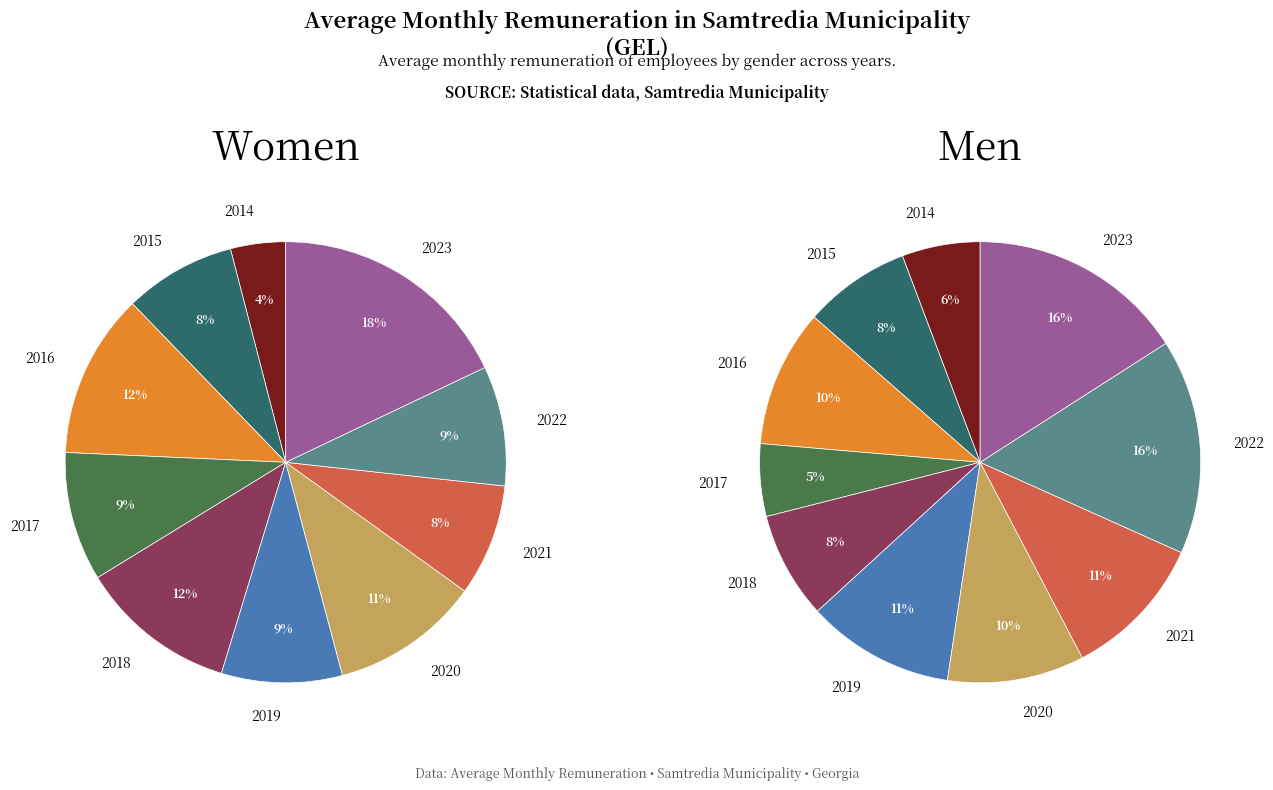

To the nearest percent, what percentage of the pie is 2015?

8%